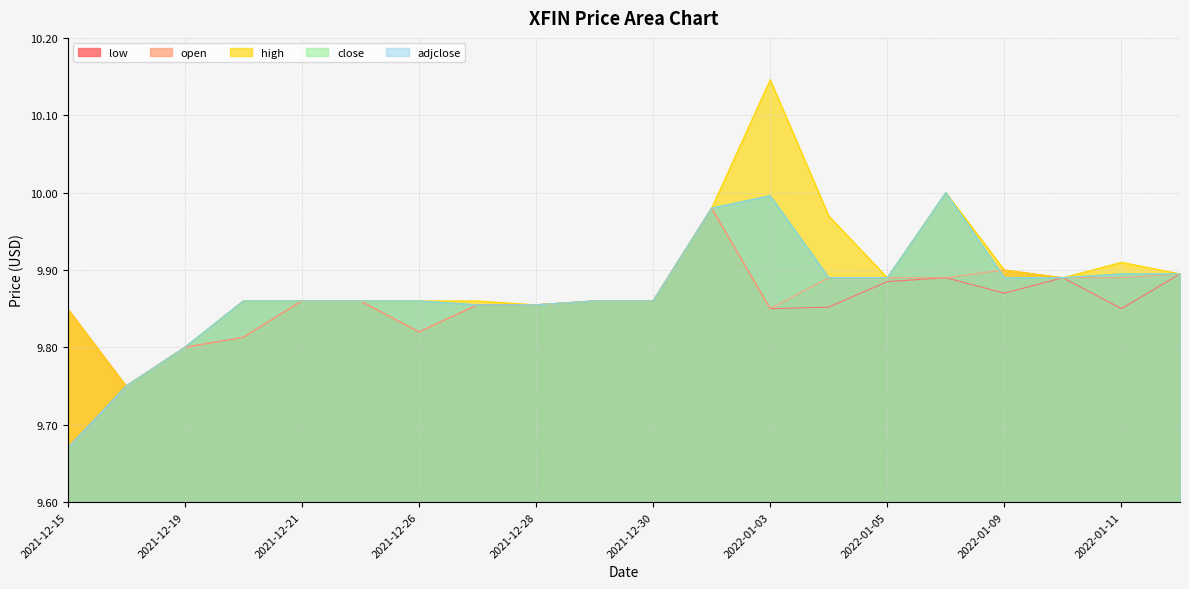

The value of adjclose at 2022-01-06 is 4.2. True or false?

False